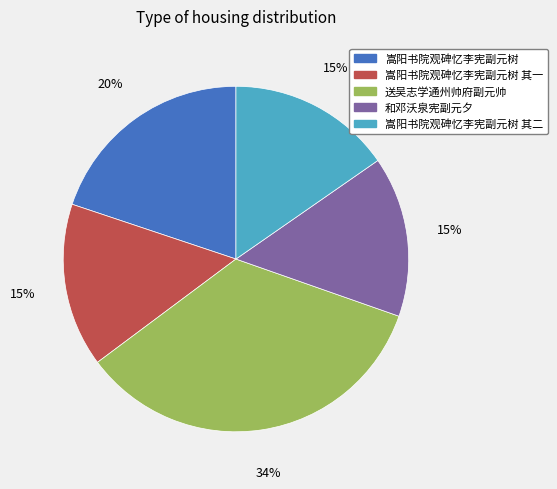

True or false: 嵩阳书院观碑忆李宪副元树 accounts for 20% of the total.

True